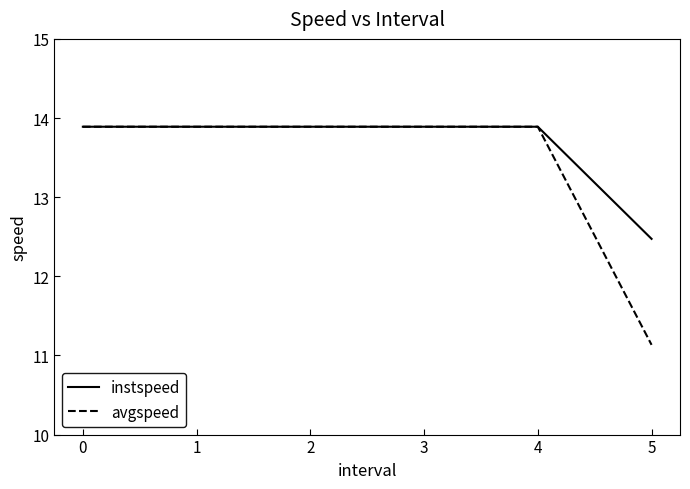

Is it true that instspeed equals 13.9 at 1?

True